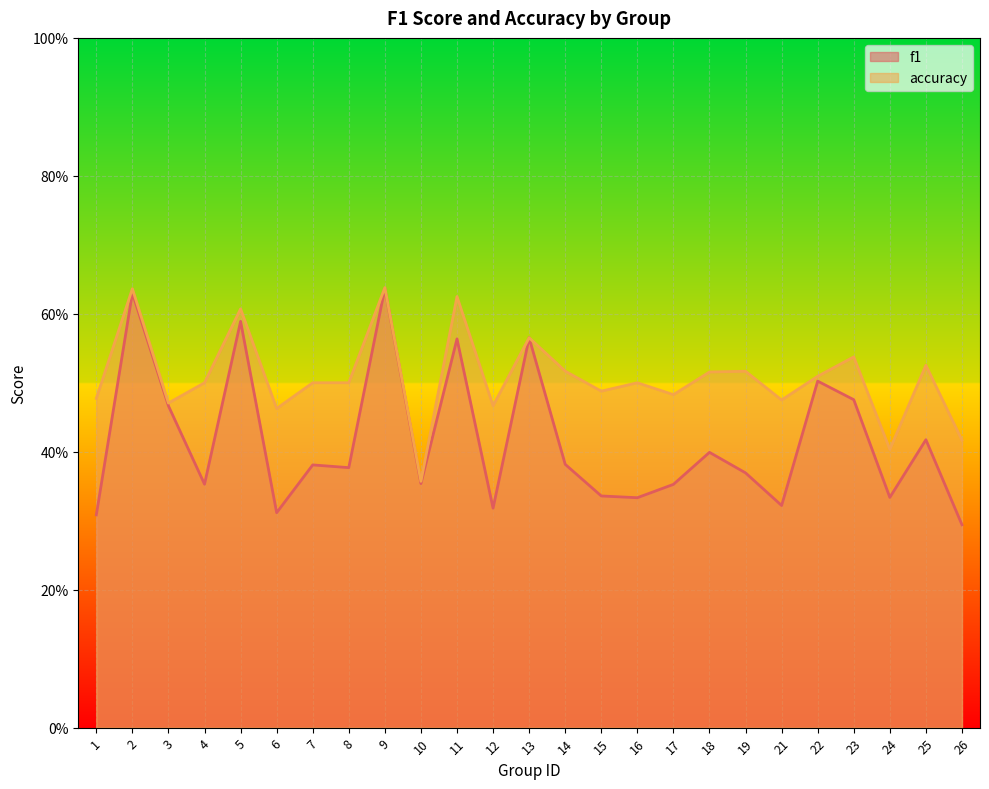

True or false: f1 has a value of 0.4 at 10.

True